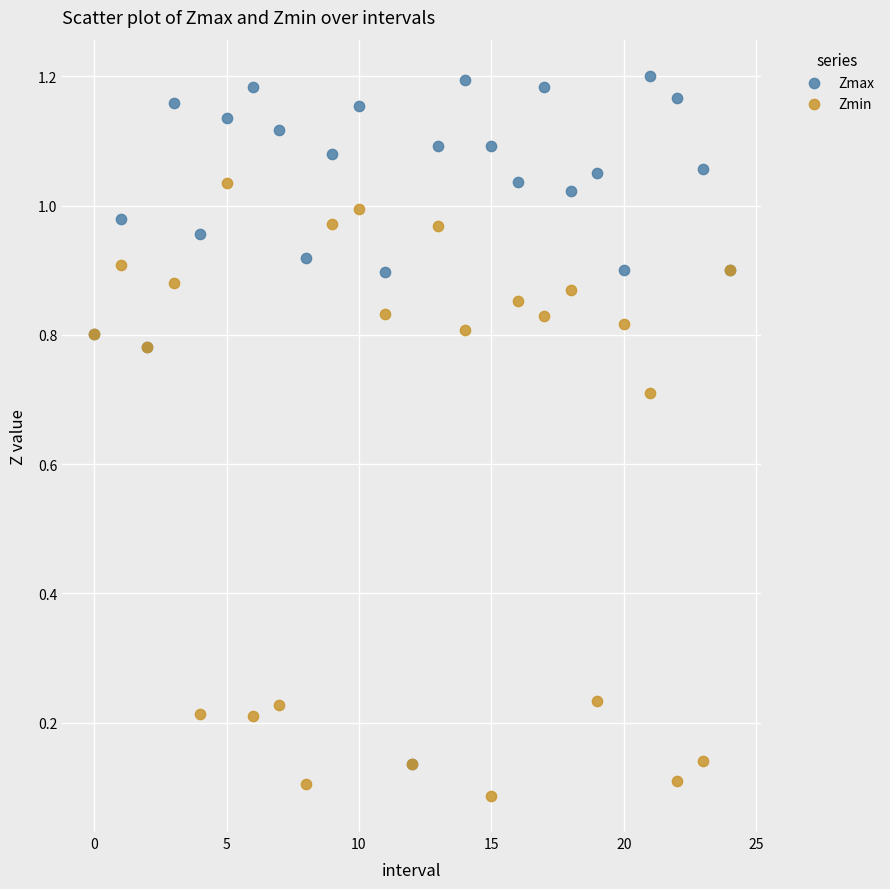

What are all the series names shown in the legend?

Zmax, Zmin